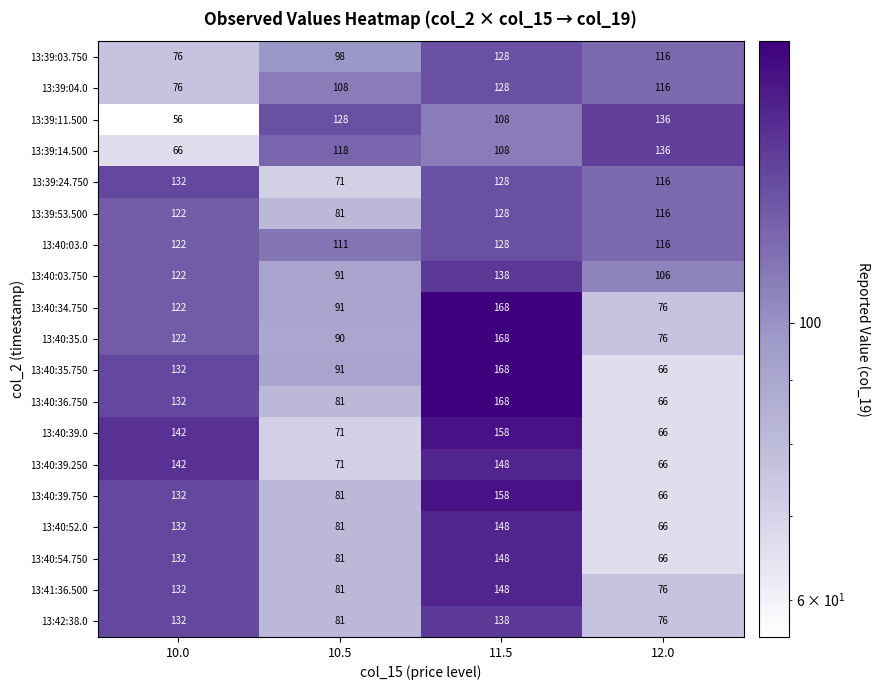

What is the difference between the 13:40:39.250 values at 10.0 and 10.5?

71